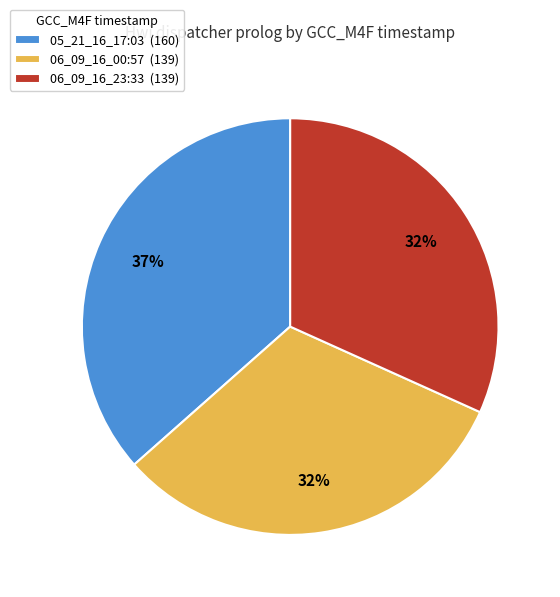

To the nearest percent, what portion does 05_21_16_17:03 represent?

37%